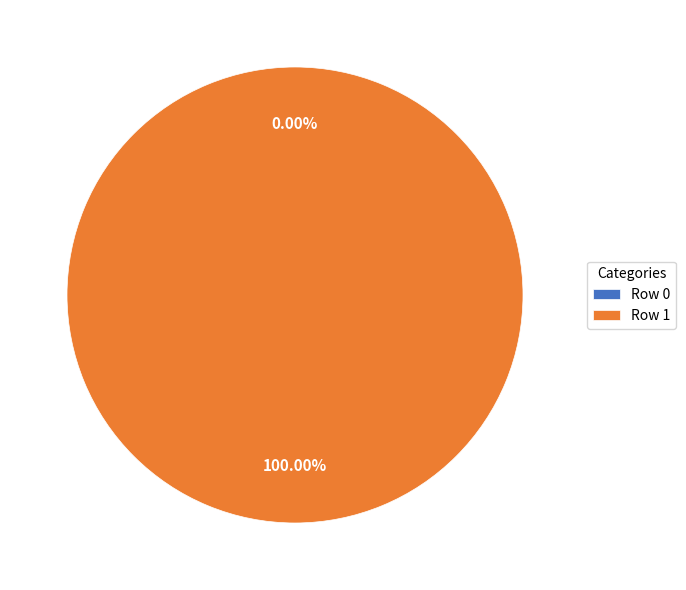

How many slices are in this pie chart?

2